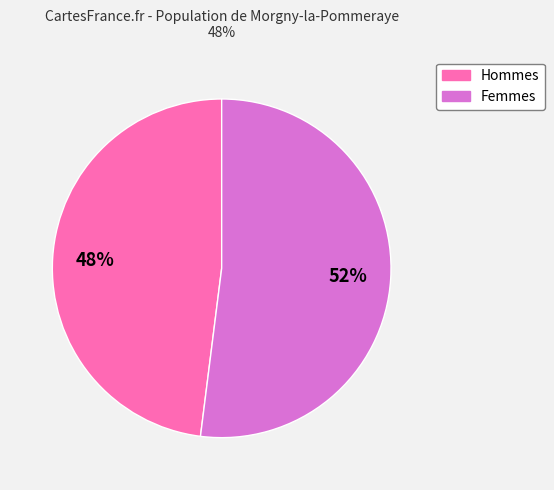

To the nearest percent, what is the difference between the largest and smallest slice percentages?

4%